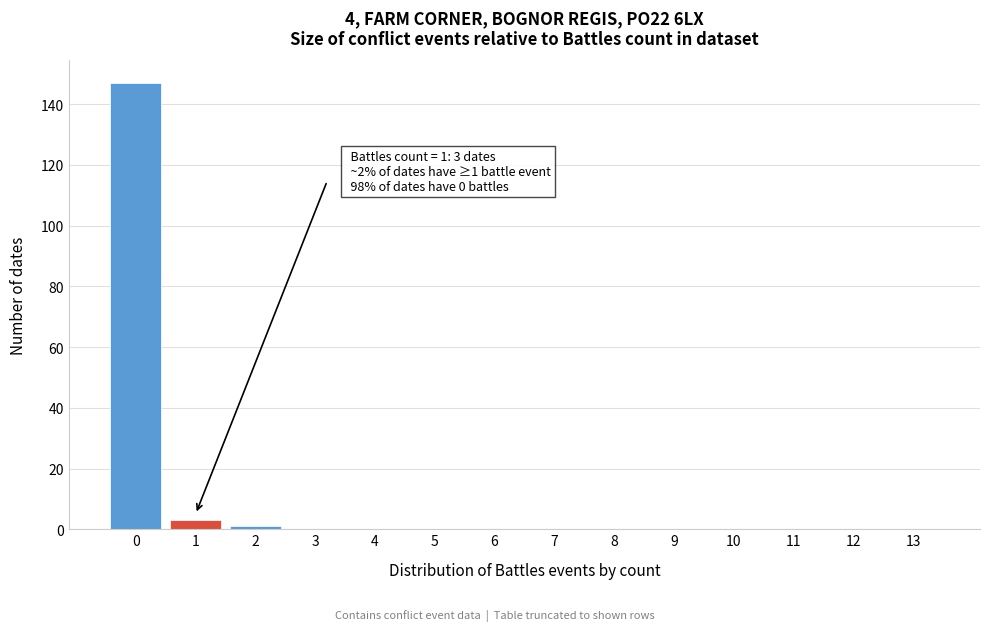

Reading left to right, transcribe all the data shown in this chart.

0=147	1=3	2=1	3=0	4=0	5=0	6=0	7=0	8=0	9=0	10=0	11=0	12=0	13=0